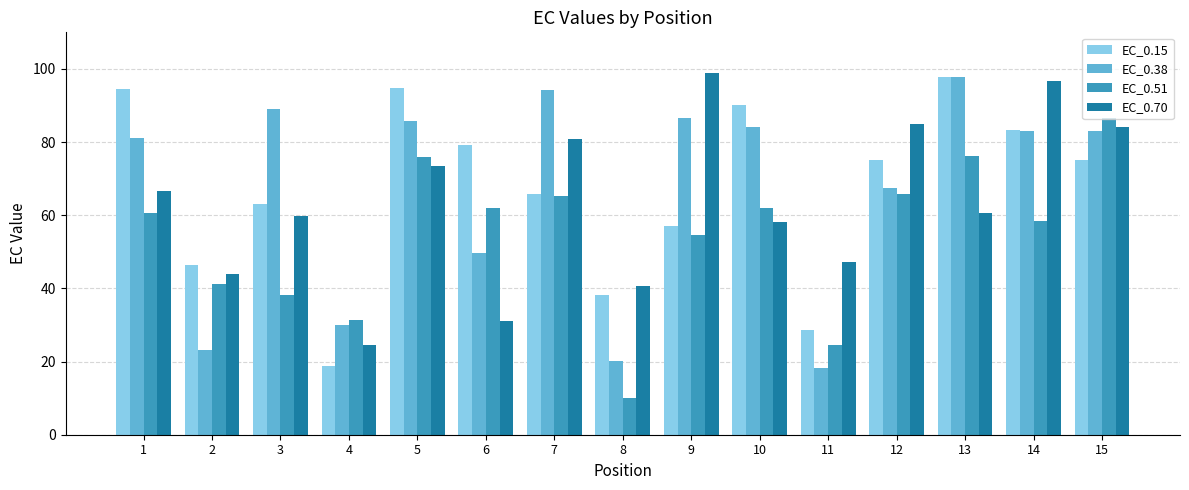

Rank the series at 1 from highest to lowest value.

EC_0.15, EC_0.38, EC_0.70, EC_0.51